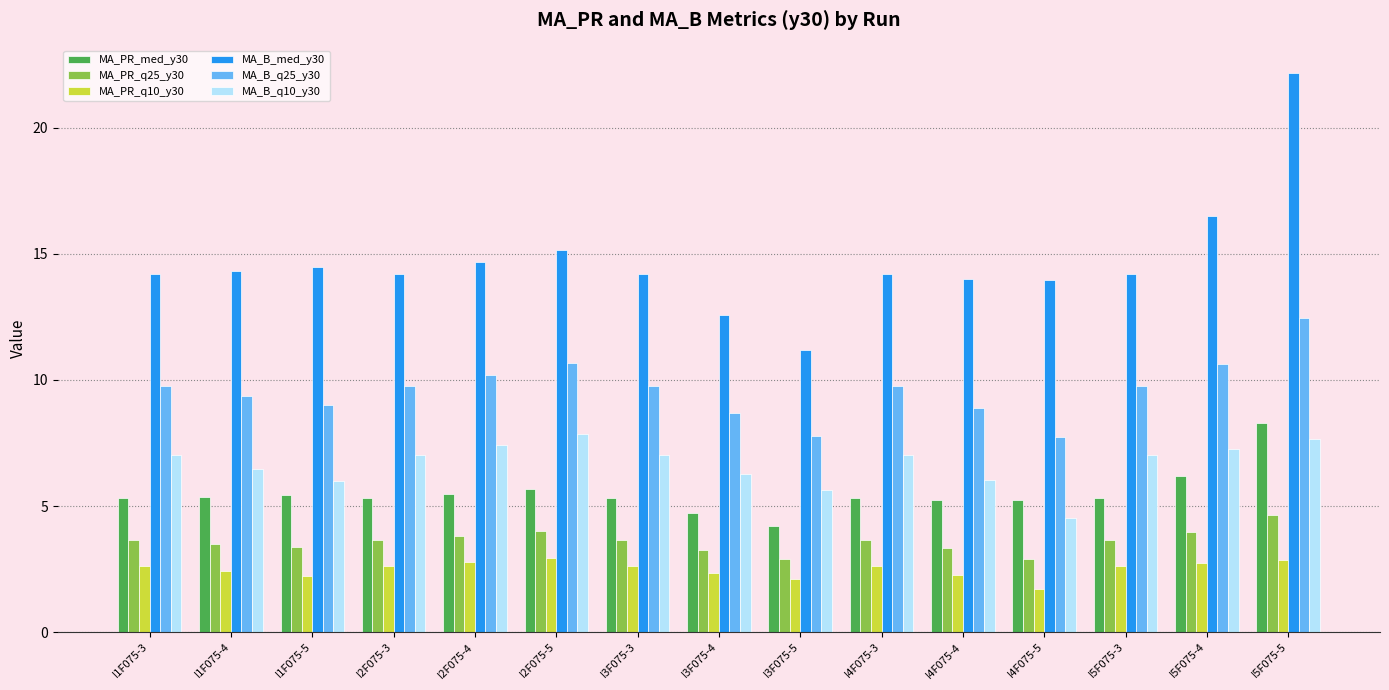

How many distinct data groups are displayed?

6